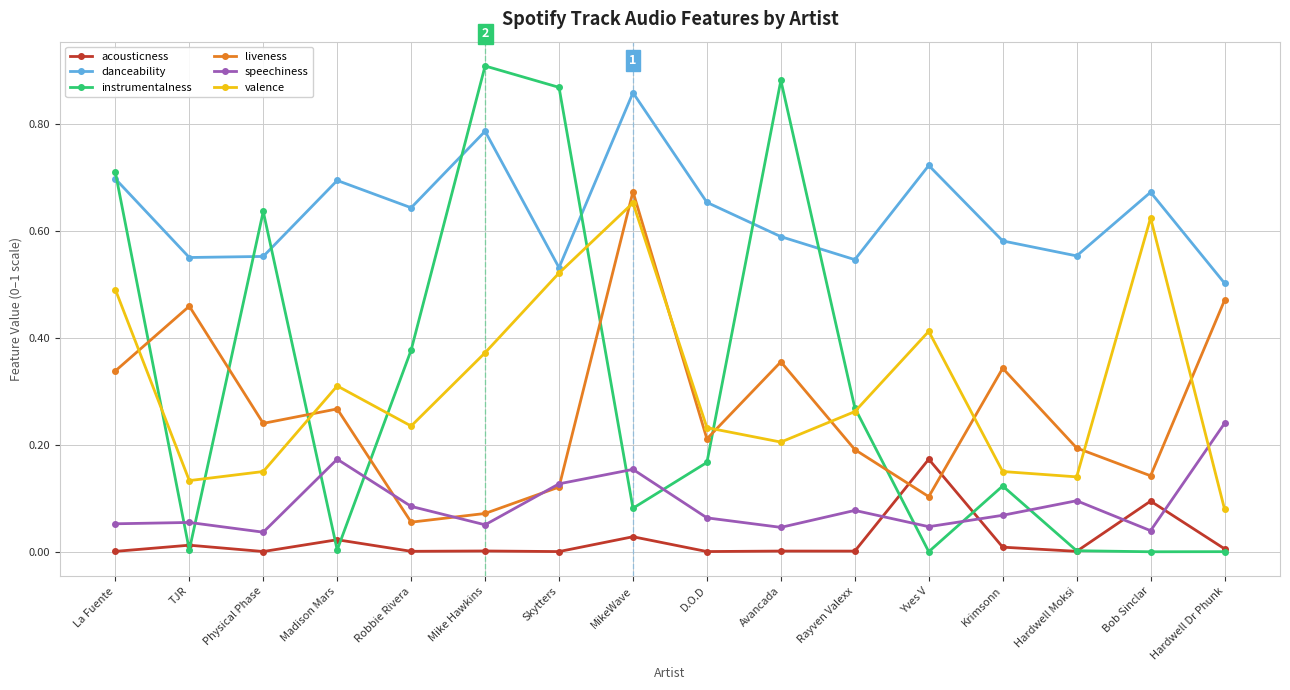

How many interior local valleys does the liveness series have?

5